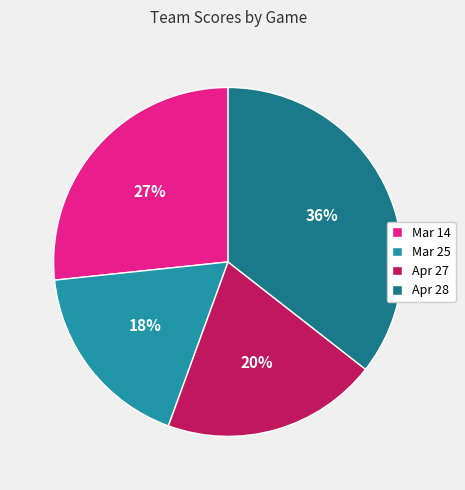

Which category has the smallest portion of the pie?

Mar 25